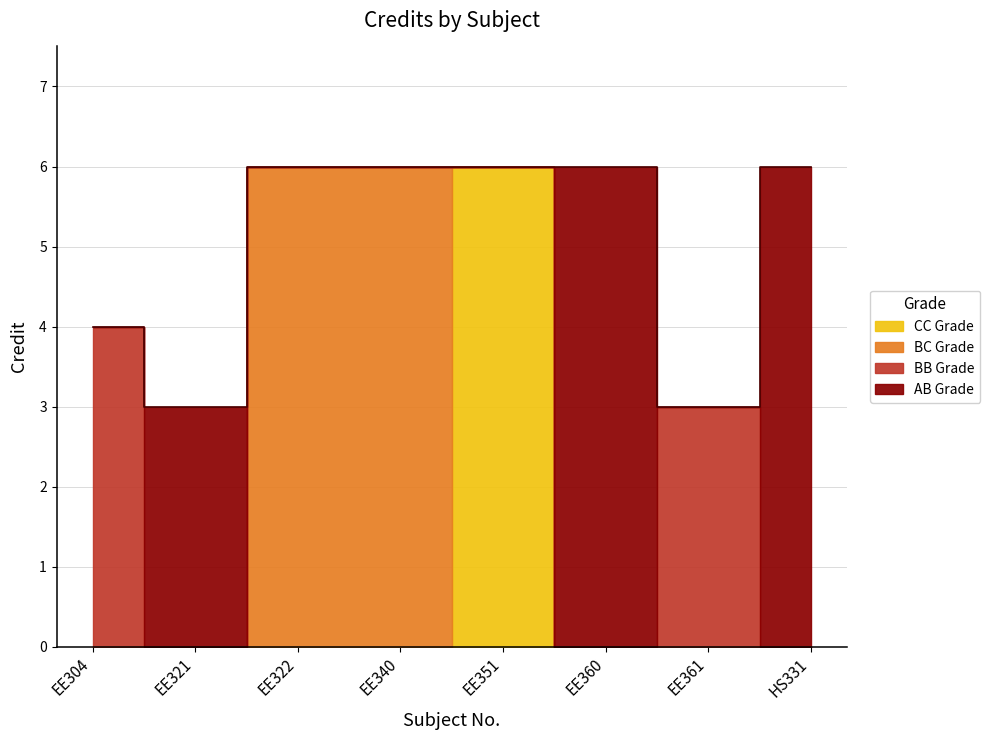

Approximately how many times larger is the value at HS331 compared to EE351?

1.0